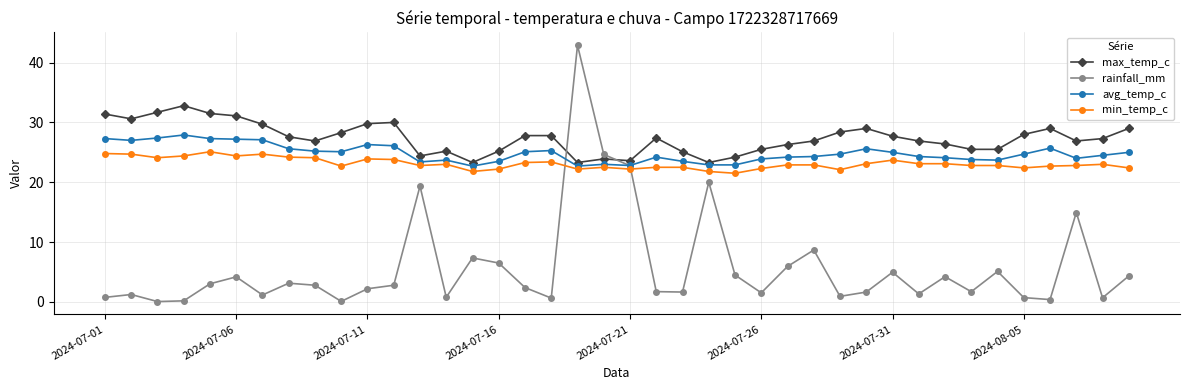

Which series has the widest spread of values?

rainfall_mm